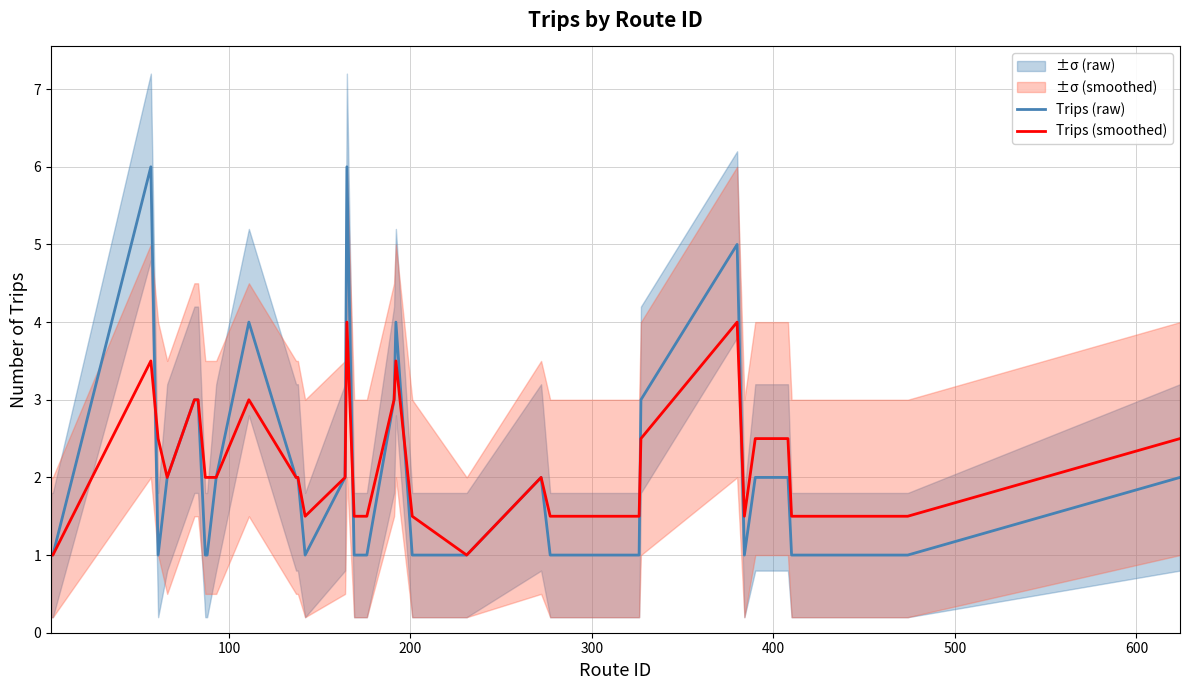

What is the lowest value of the Trips (raw) series?

1.0